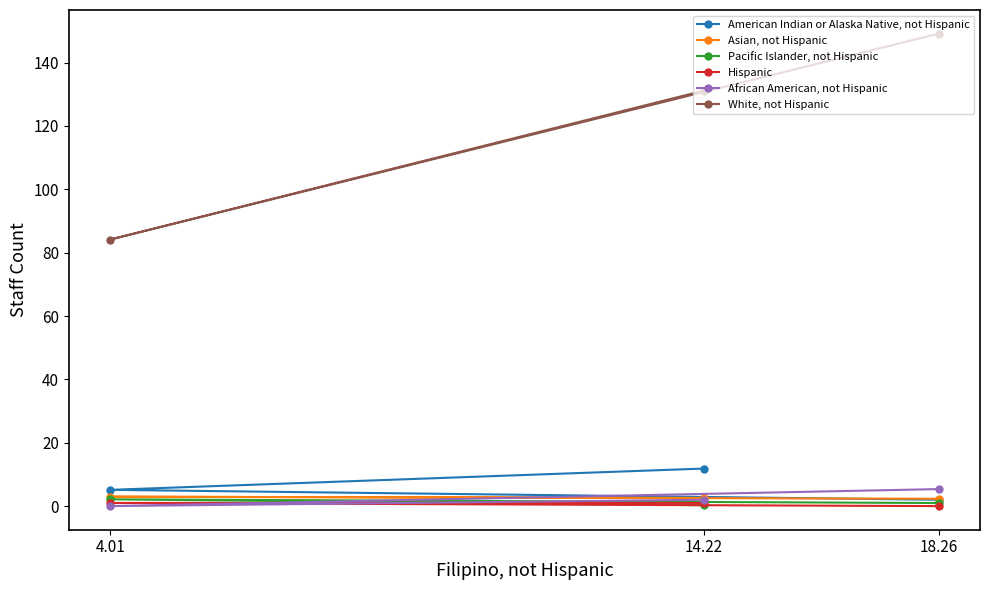

What is the total value across all series at 14.22?

148.8